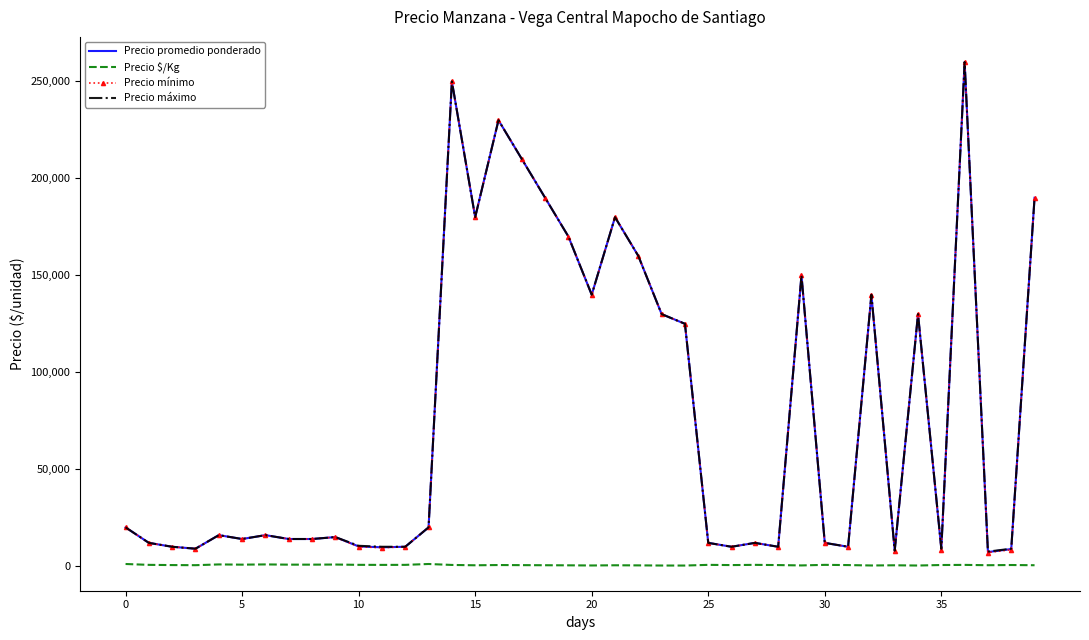

True or false: Precio $/Kg and Precio máximo intersect in this chart.

False